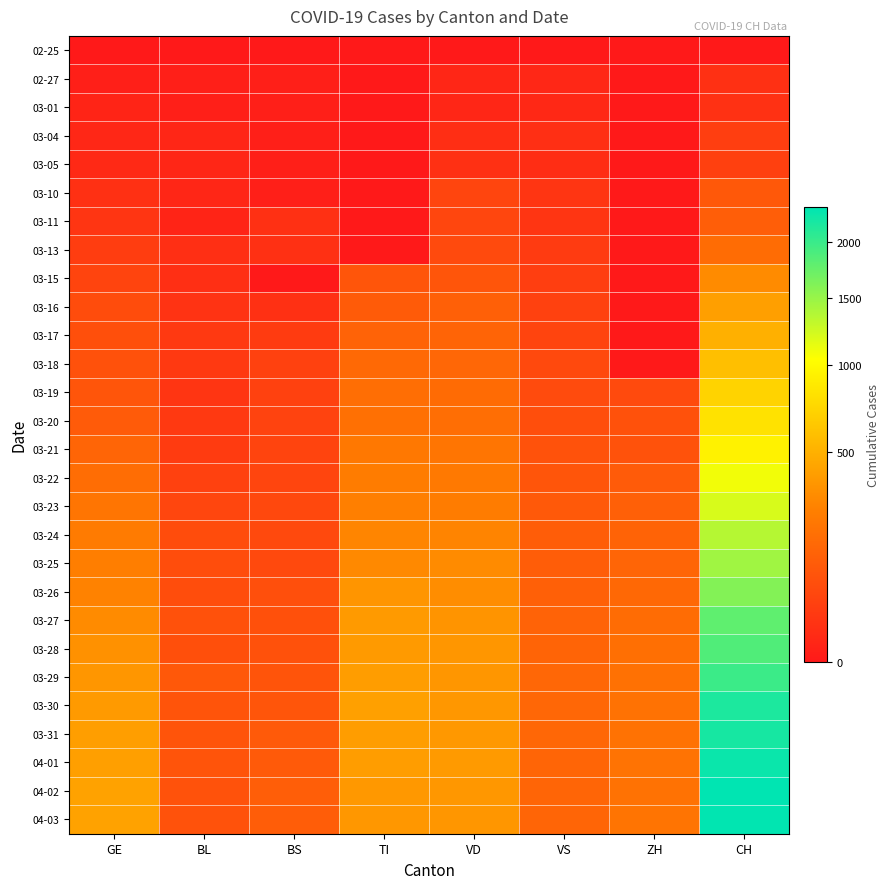

What is the maximum value shown in the chart?

2345